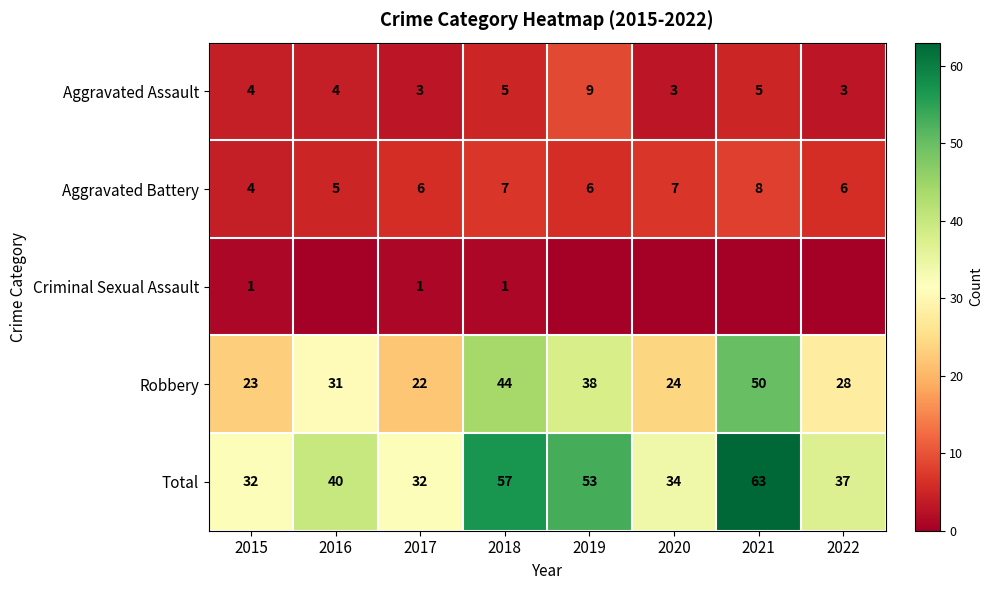

At how many categories does at least one series exceed 0?

8